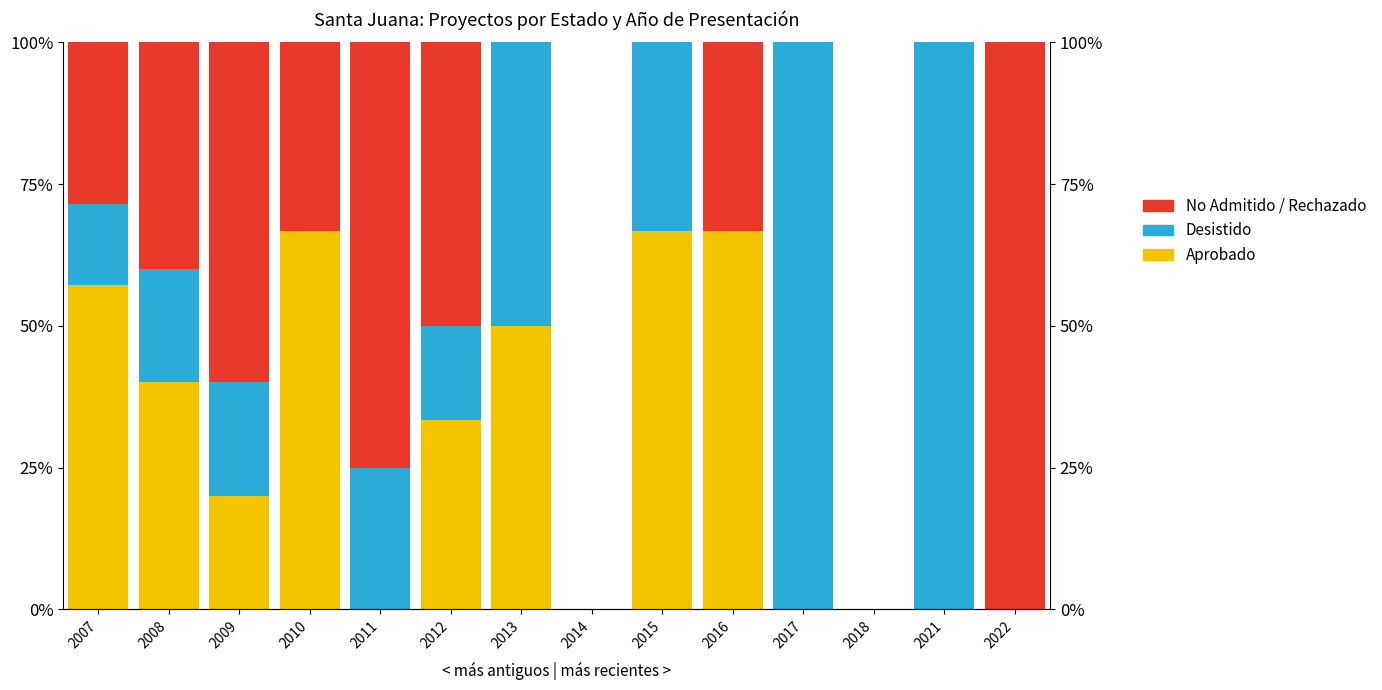

Which series has the largest total across all categories?

No Admitido / Rechazado